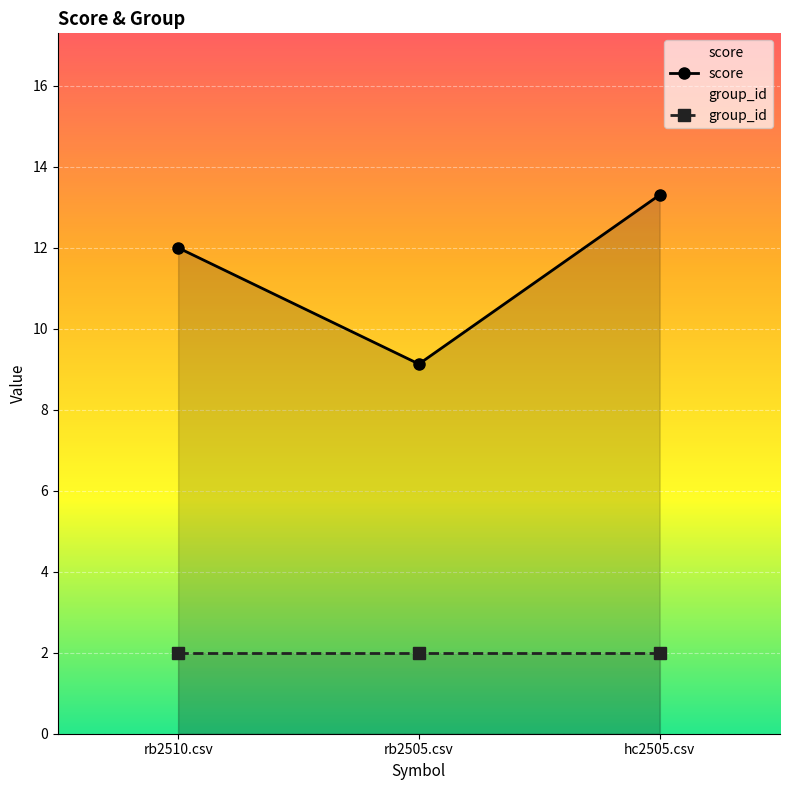

Where is score nearest to the value 11?

rb2510.csv